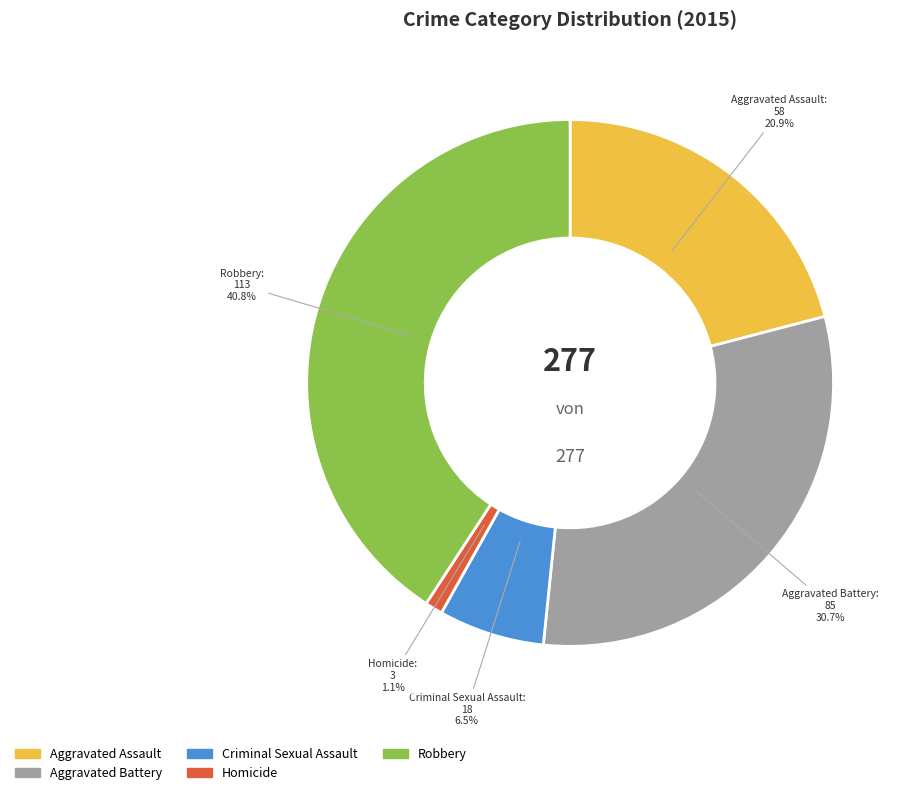

Rank the categories by value from lowest to highest.

Homicide, Criminal Sexual Assault, Aggravated Assault, Aggravated Battery, Robbery